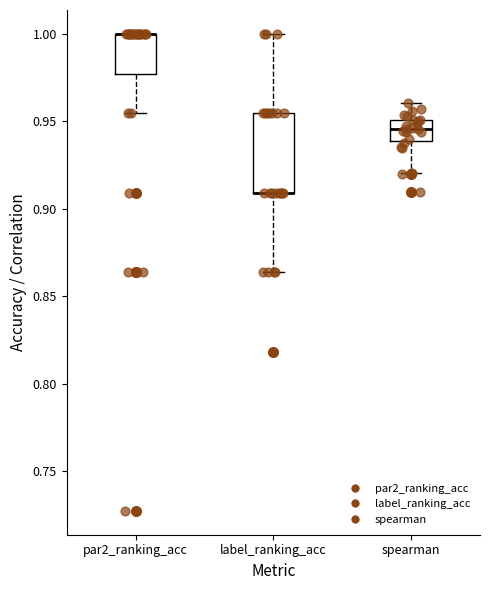

Where is the upper edge of the box for label_ranking_acc on the y-axis? The values are not printed on the chart, so give them approximately, as read against the axis.

0.955